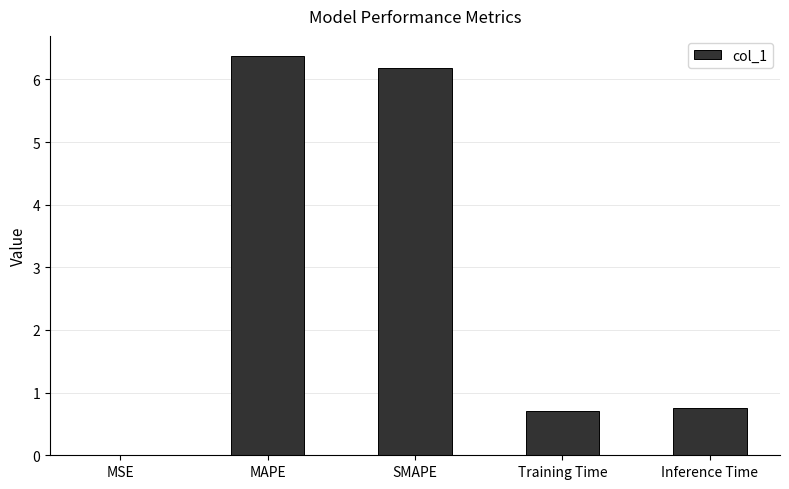

Is it true that the value at Training Time is 1.2?

False